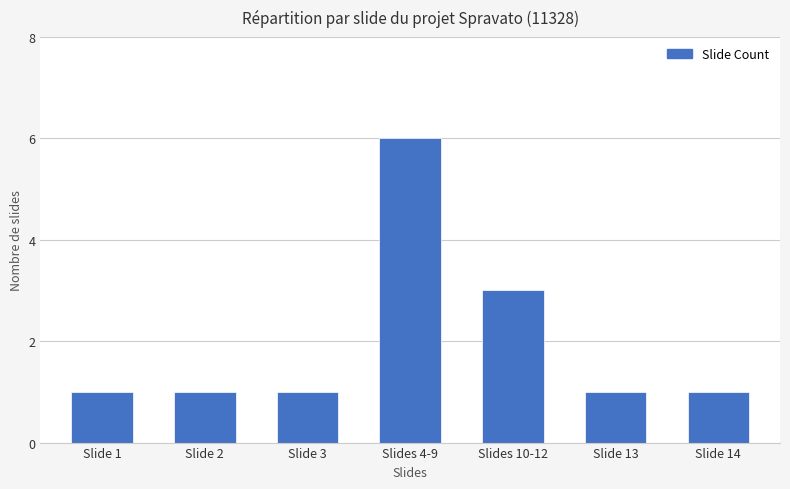

How many values are between 1 and 3?

6